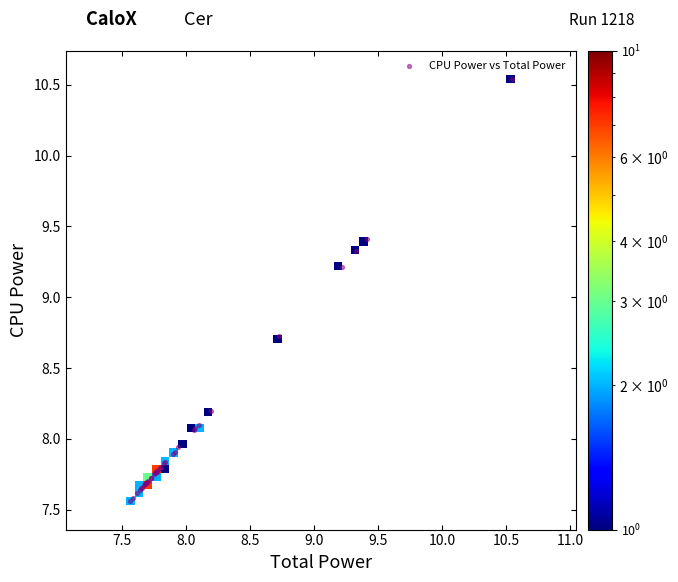

What Y value in the scatter plot is closest to 9?

9.2